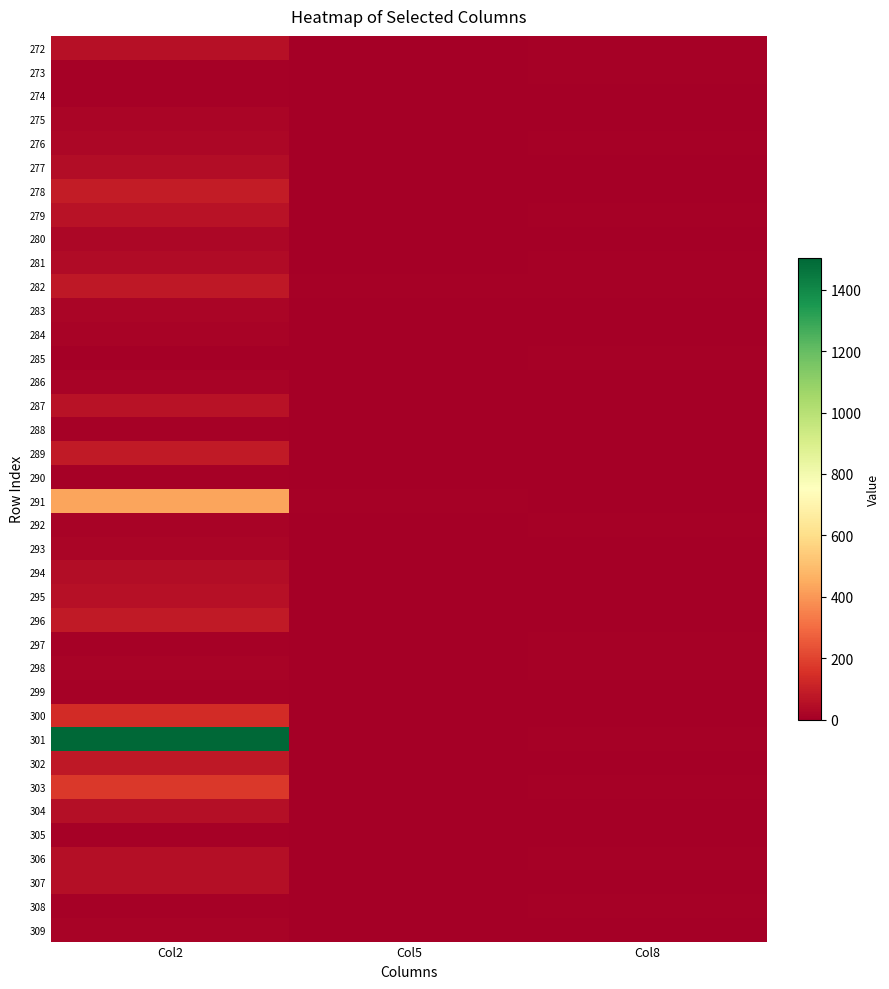

Count the number of data series in this chart.

38